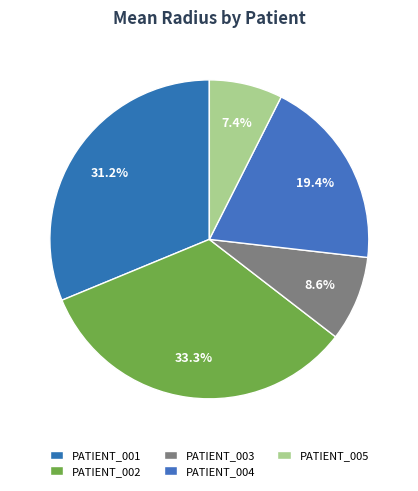

To the nearest percent, what is the difference between the largest and smallest slice percentages?

26%